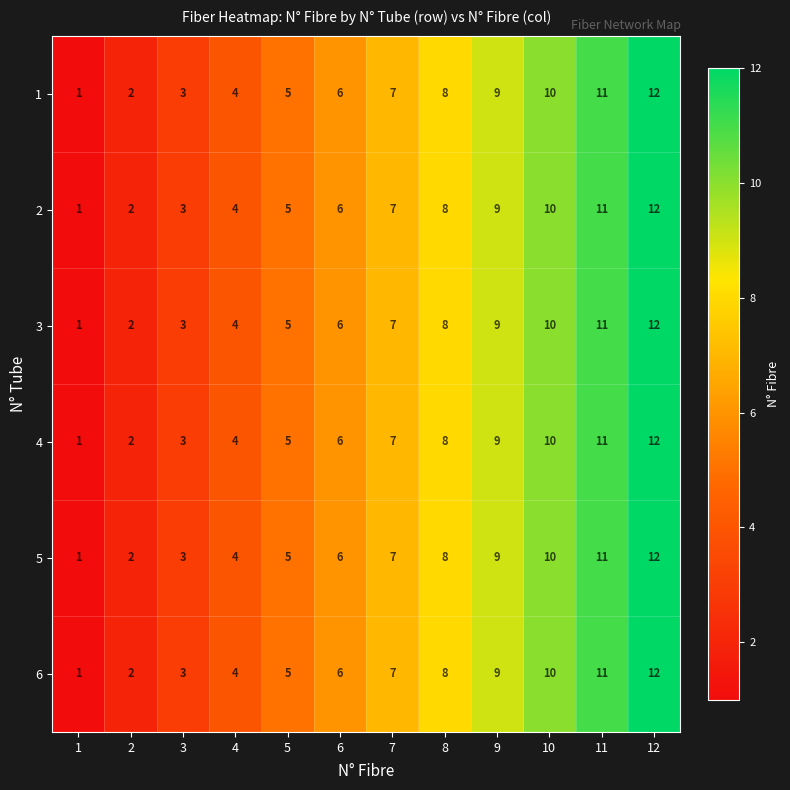

What is the difference between the second highest and minimum values in the 2 series?

10